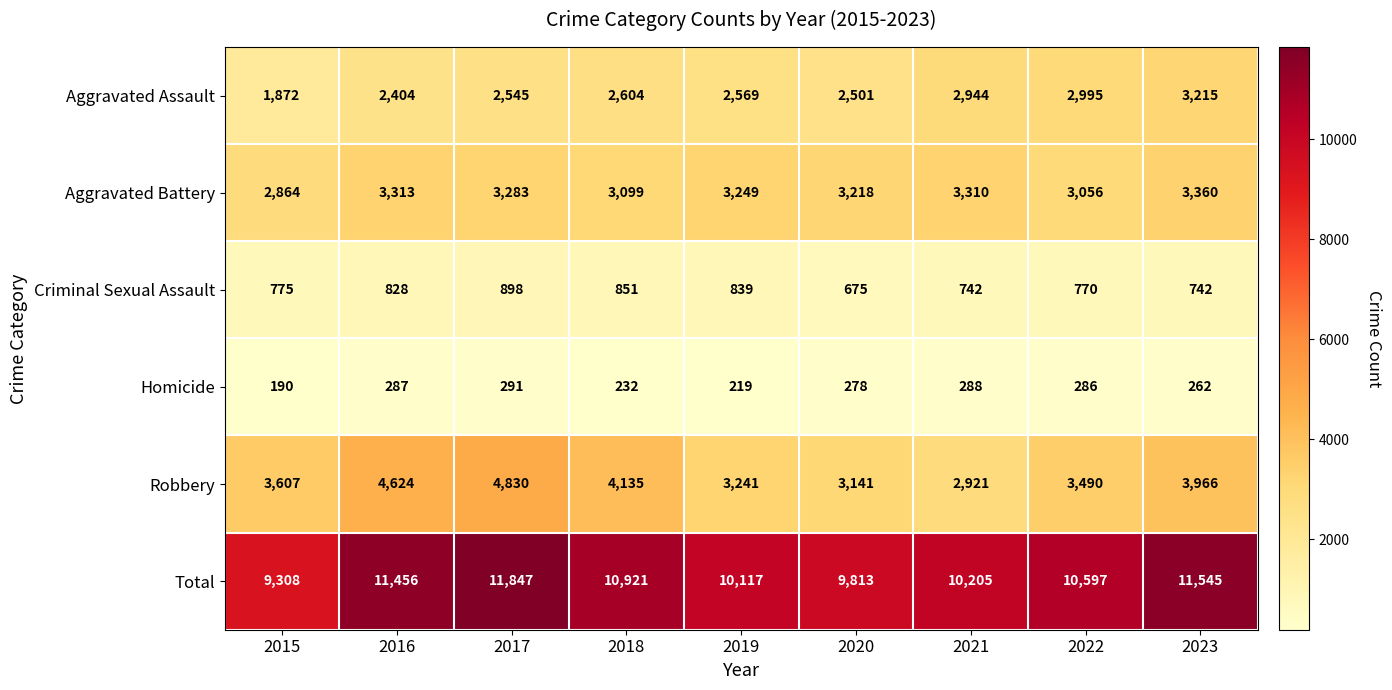

What is the difference between the Robbery values at 2017 and 2020?

1689